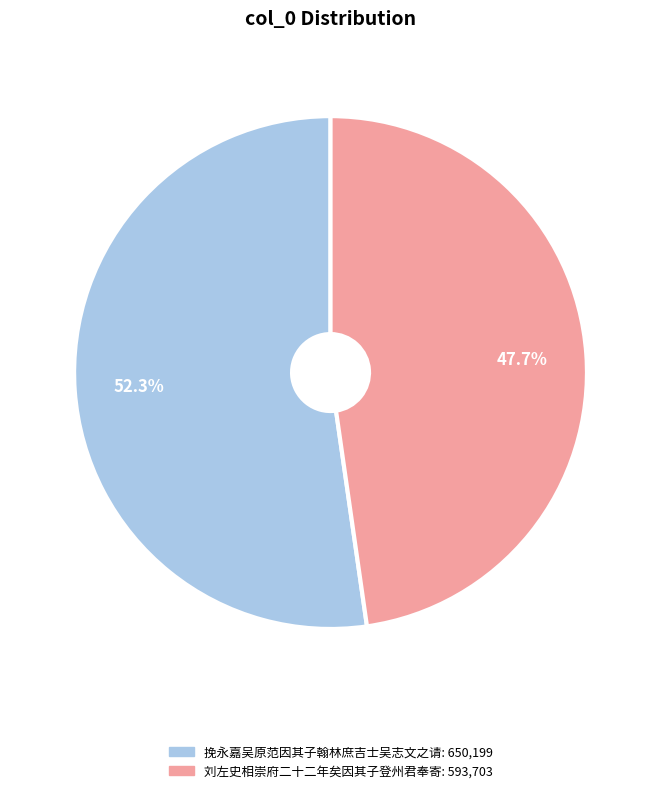

The 刘左史相崇府二十二年矣因其子登州君奉寄 slice represents 48% of the pie. True or false?

True